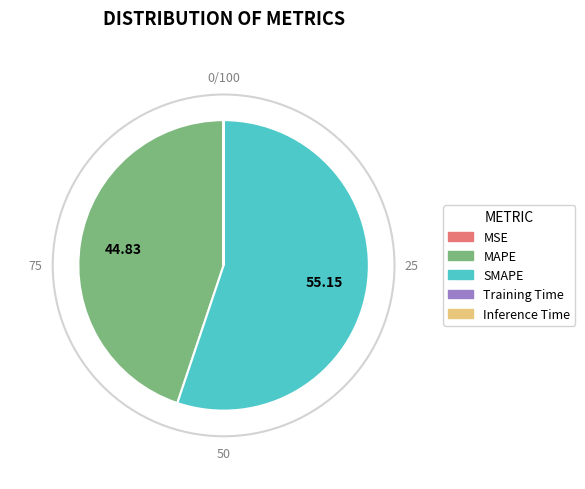

Between SMAPE and MAPE, which is larger?

SMAPE